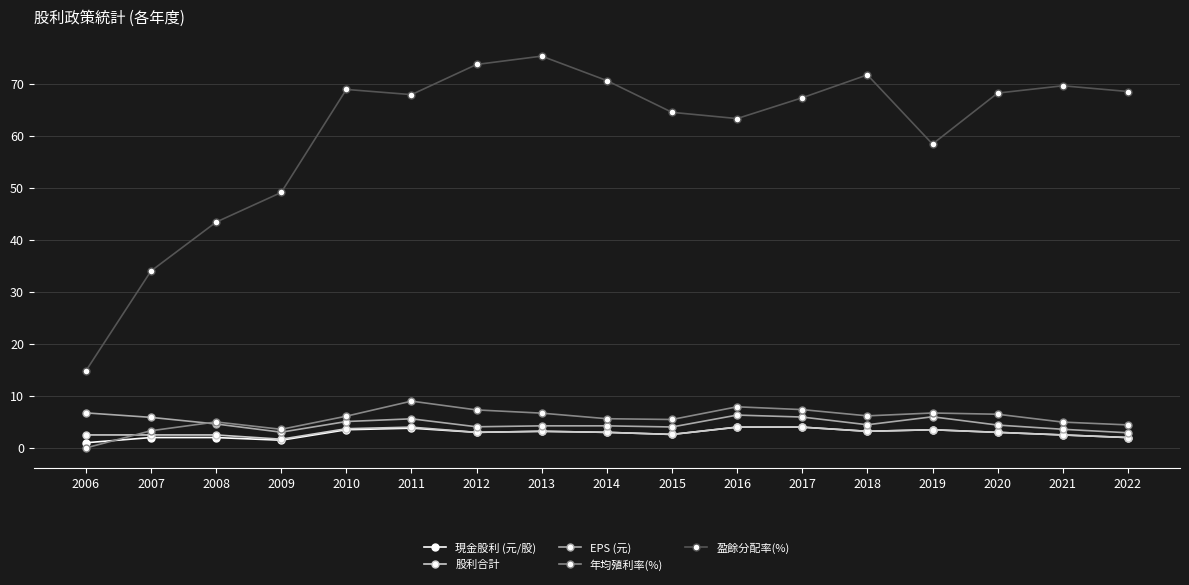

What is the difference between the highest and lowest values at 2015?

61.9